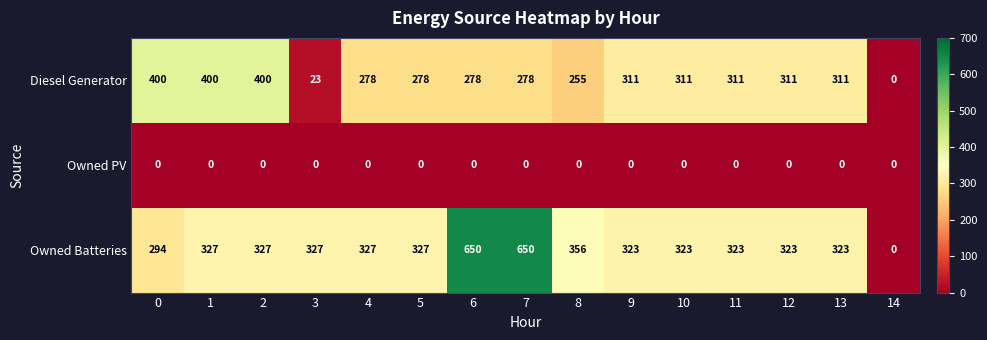

Between 0 and 5, which series saw the biggest shift?

Diesel Generator